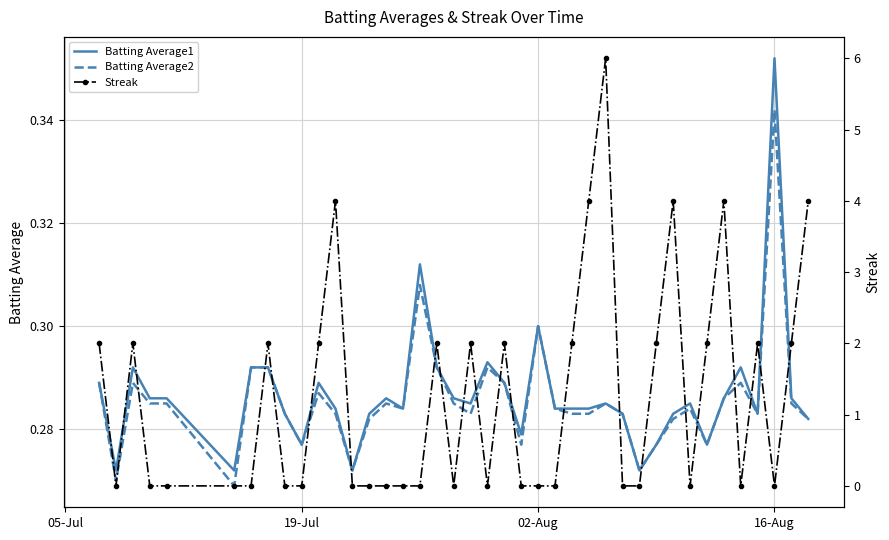

How many categories are shown in the chart?

40